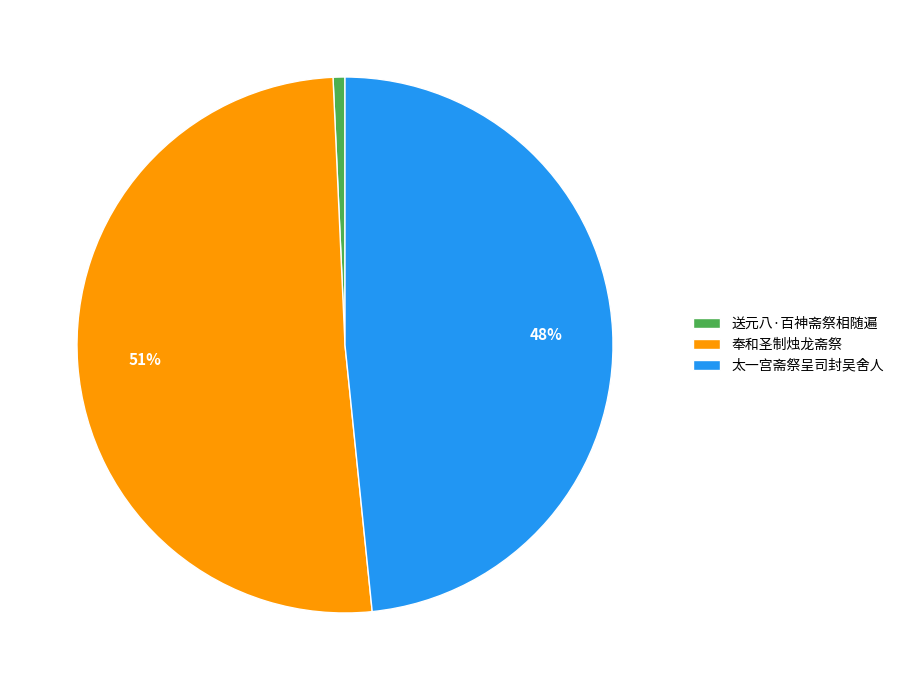

To the nearest percent, what is the combined percentage of 太一宫斋祭呈司封吴舍人 and 奉和圣制烛龙斋祭?

99%